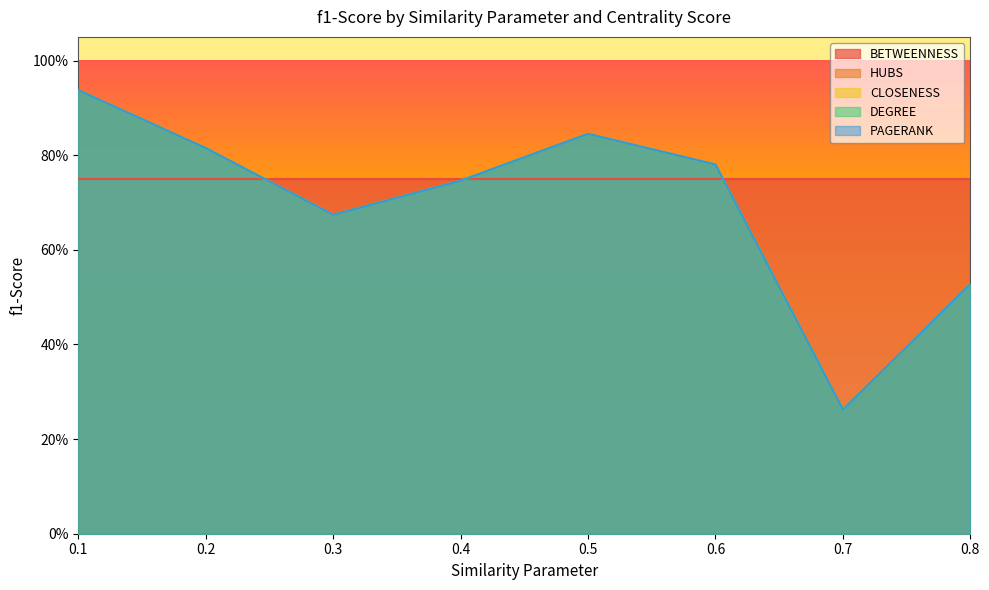

At which label does CLOSENESS reach its peak?

0.1